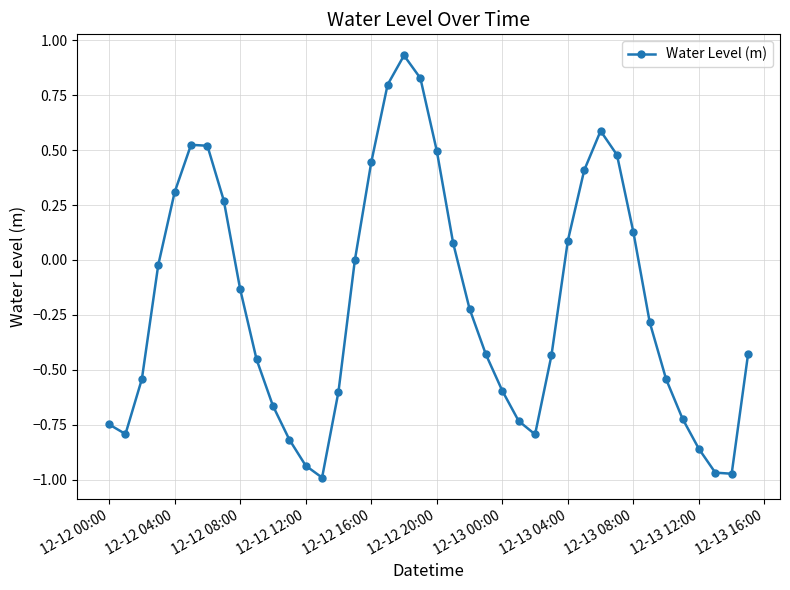

What is the difference between the second highest and minimum values?

1.8